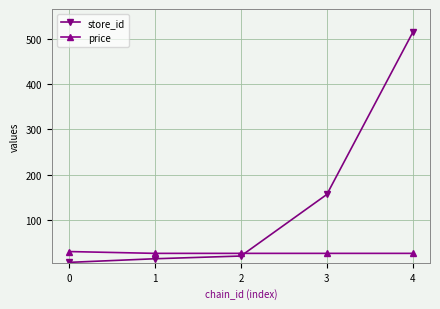

Which series has the largest range (max minus min)?

store_id